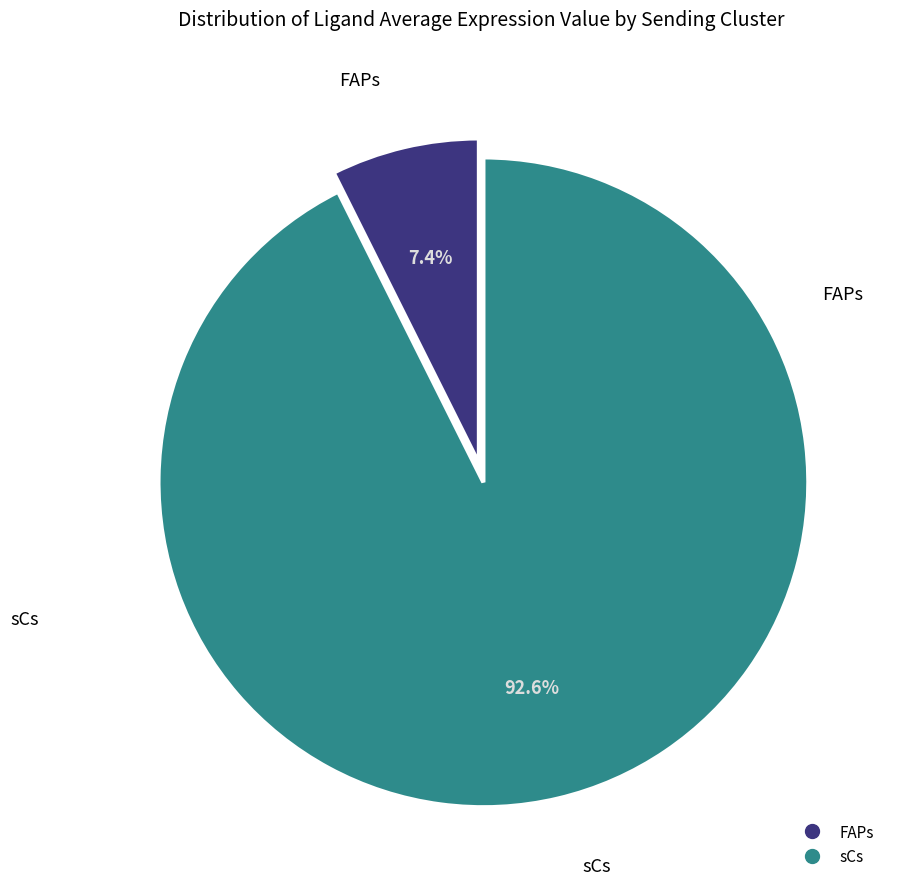

Between FAPs and sCs, which is larger?

sCs